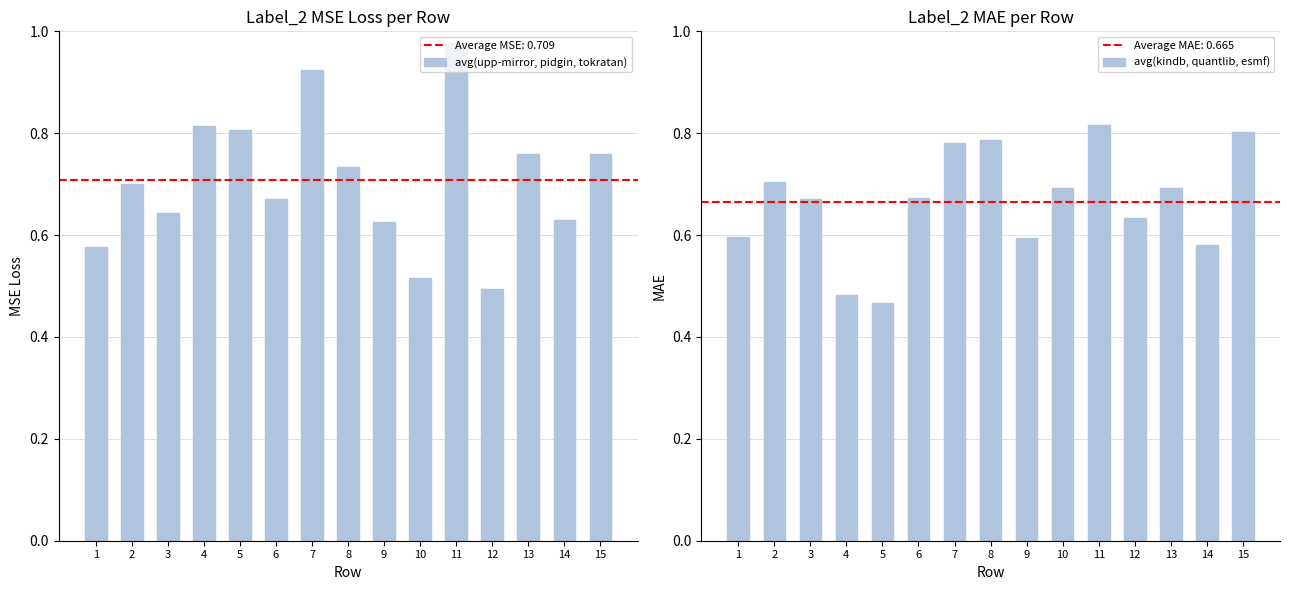

Between 12 and 13, which is larger?

13